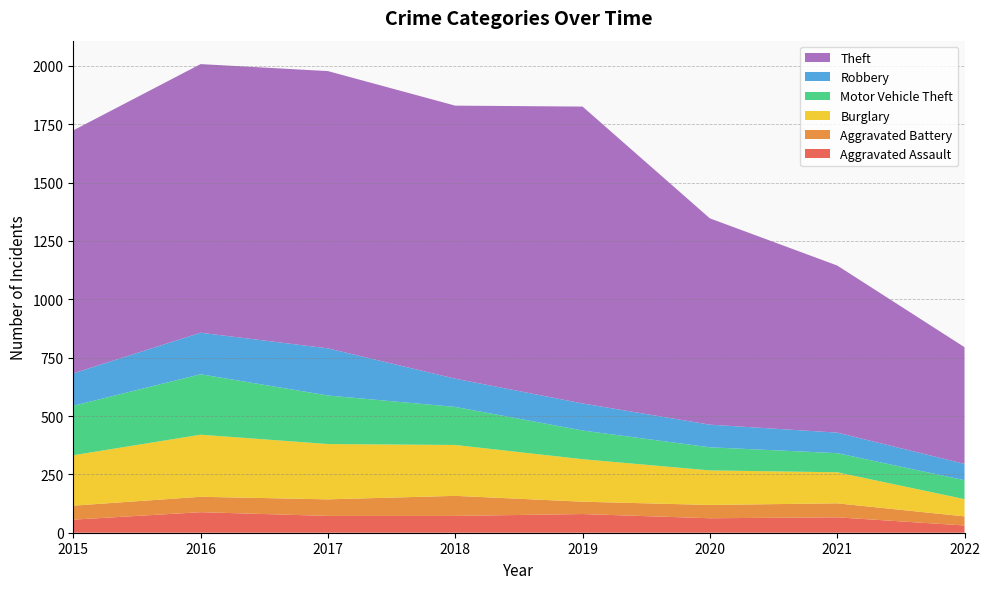

Reading left to right, what are all the values shown in this chart?

Aggravated Assault: 56	88	72	72	80	62	66	31
Aggravated Battery: 60	66	71	86	53	57	60	39
Burglary: 216	266	237	218	182	148	133	74
Motor Vehicle Theft: 212	259	208	163	123	99	82	81
Robbery: 139	178	202	121	116	97	88	70
Theft: 1041	1151	1188	1170	1272	884	716	500